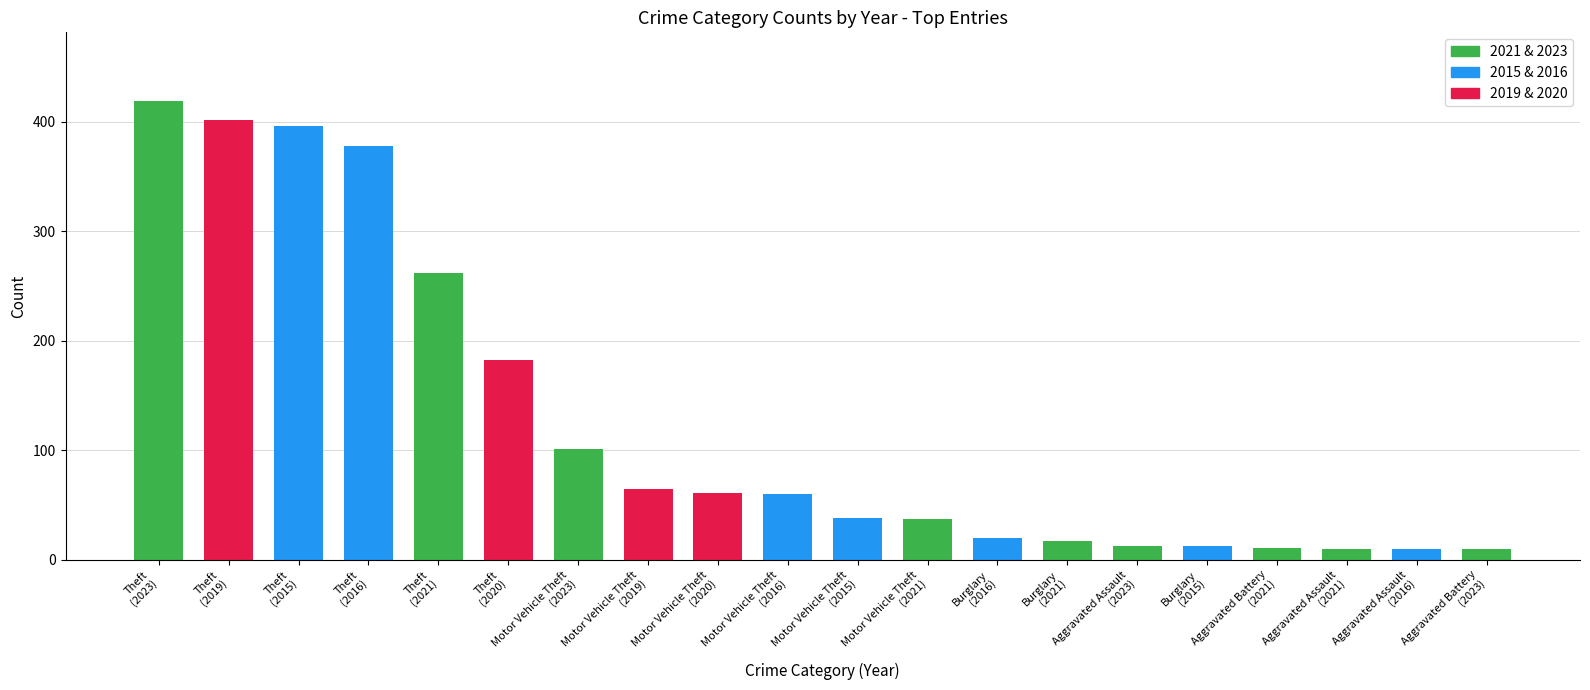

What is the smallest value displayed?

10